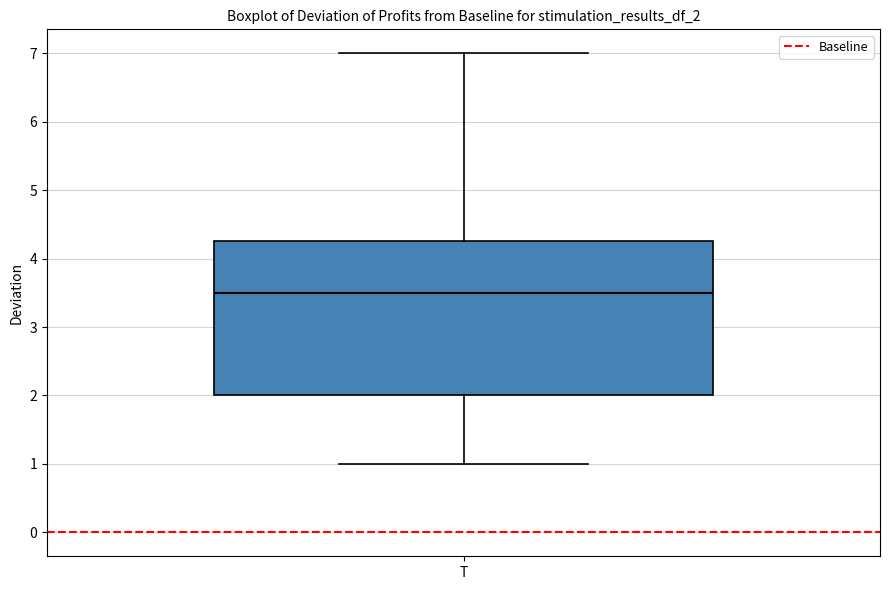

Where is the upper edge of the box for T on the y-axis? The values are not printed on the chart, so give them approximately, as read against the axis.

4.3